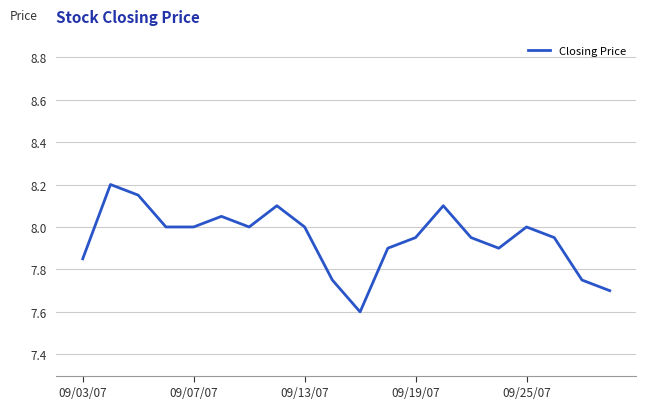

What is the minimum value shown in the chart?

7.6